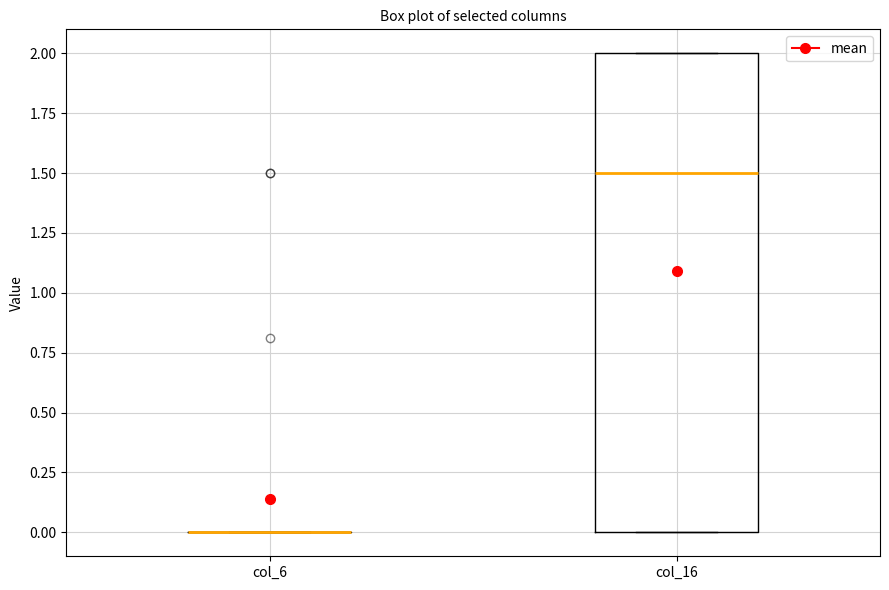

Which box is the tallest, from its lower edge to its upper edge?

col_16